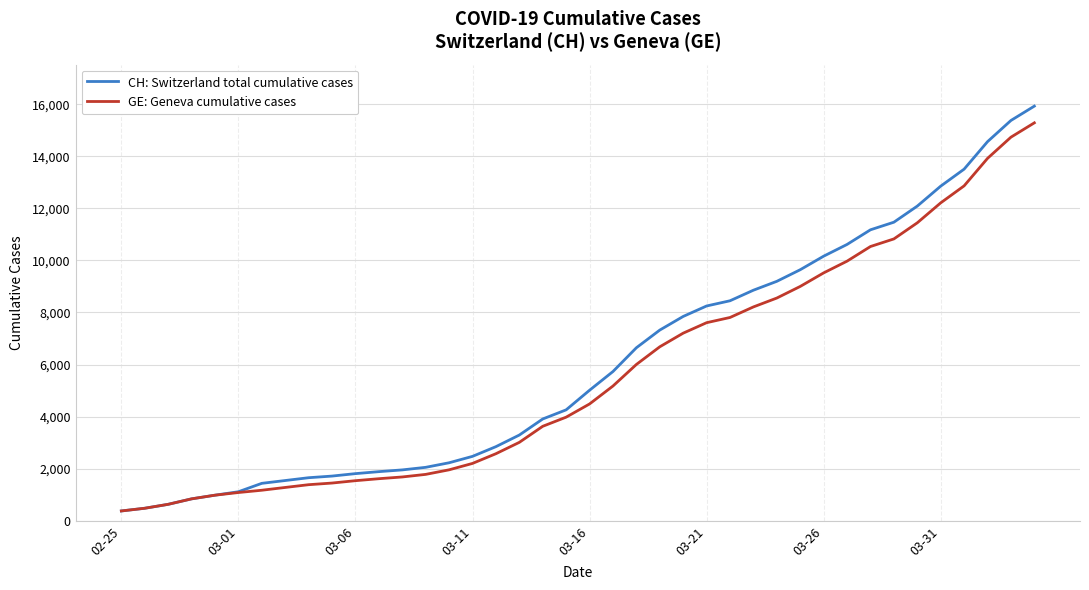

Which series has the largest range (max minus min)?

CH: Switzerland total cumulative cases